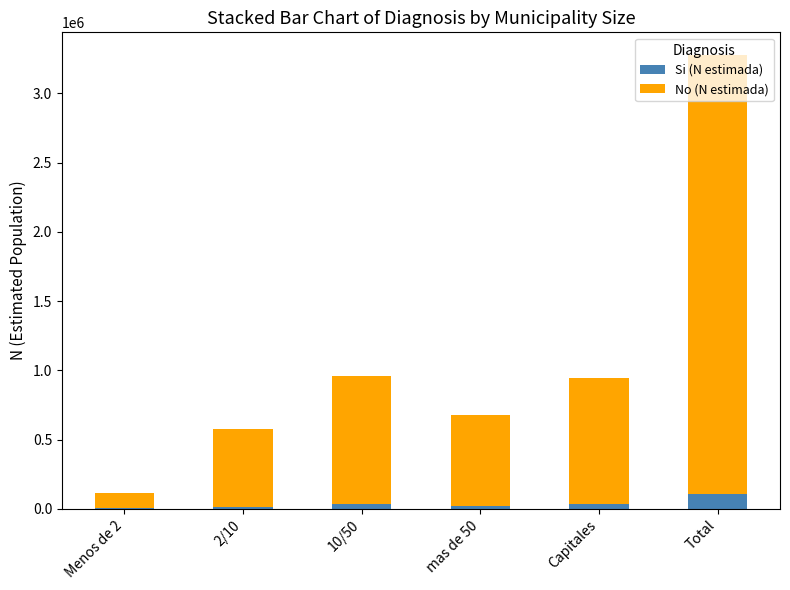

At which category is the sum across all series the highest?

Total